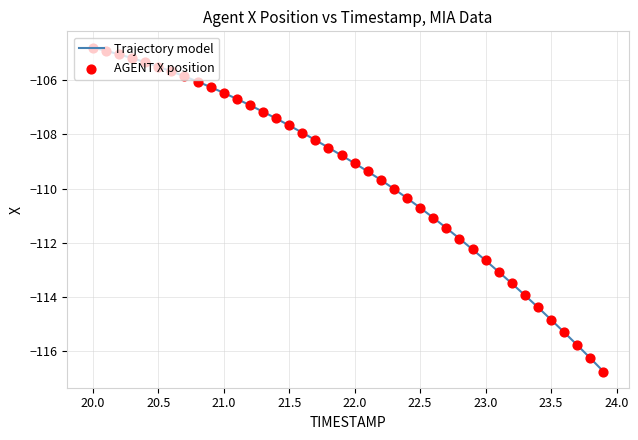

What is the minimum value shown in the chart?

-116.8